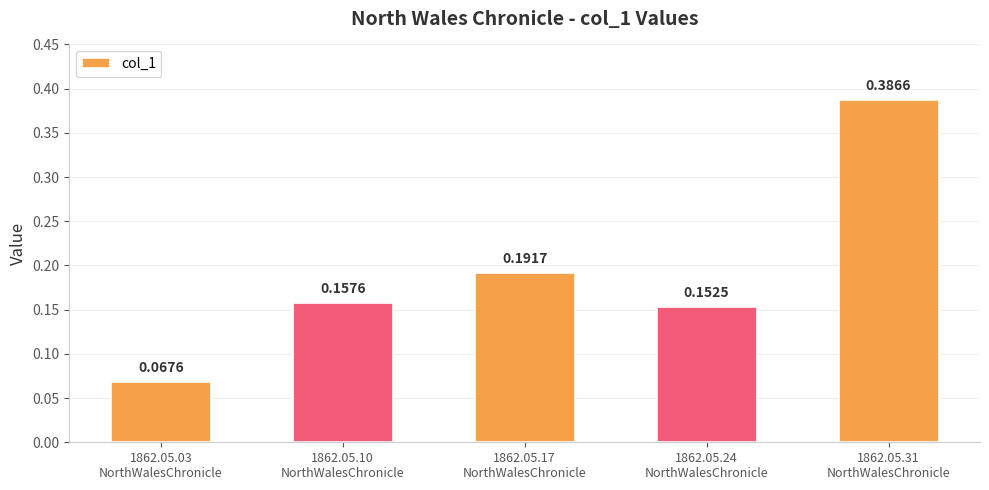

Between 1862.05.10
NorthWalesChronicle and 1862.05.31
NorthWalesChronicle, which is larger?

1862.05.31
NorthWalesChronicle